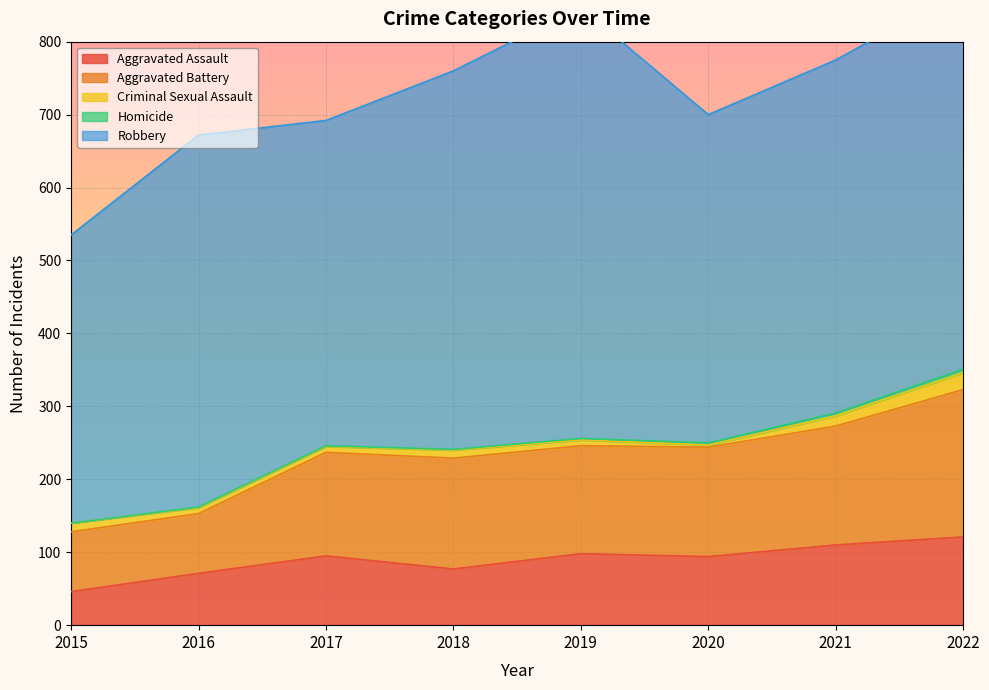

Rank the categories by Homicide value from lowest to highest.

2015, 2016, 2017, 2018, 2019, 2020, 2021, 2022